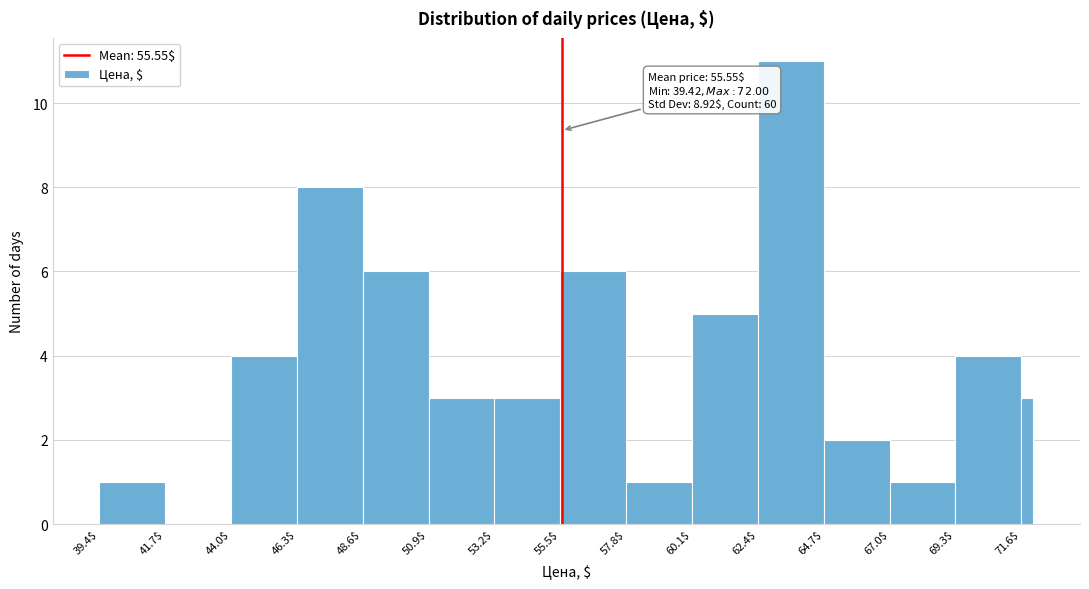

Read against the x-axis, roughly where is the centre of the tallest bar?

63.5